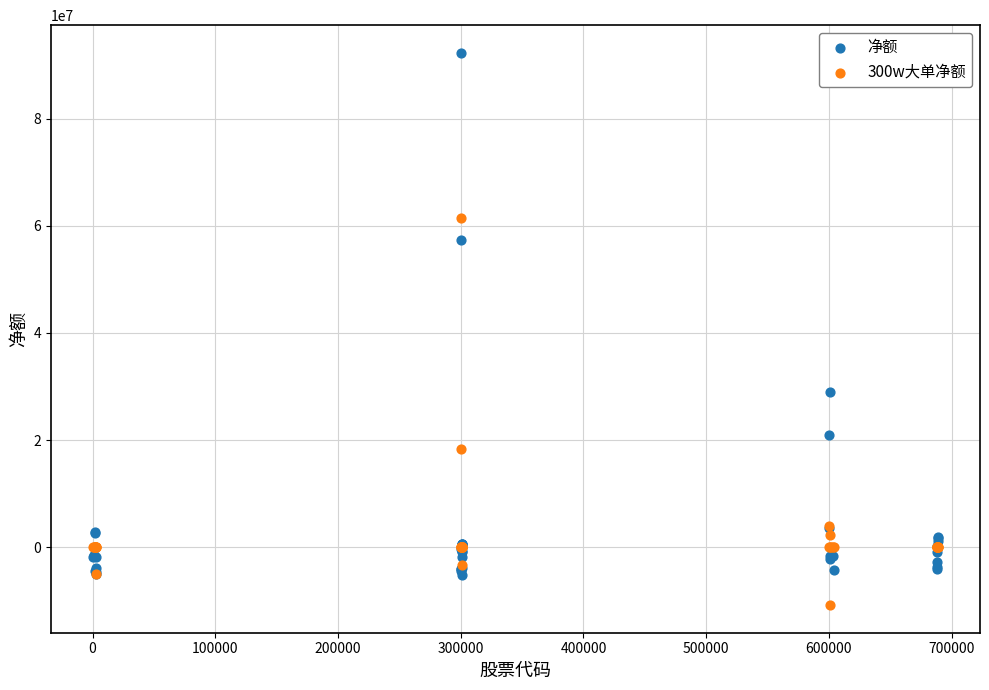

Which series has the widest spread of Y values?

净额